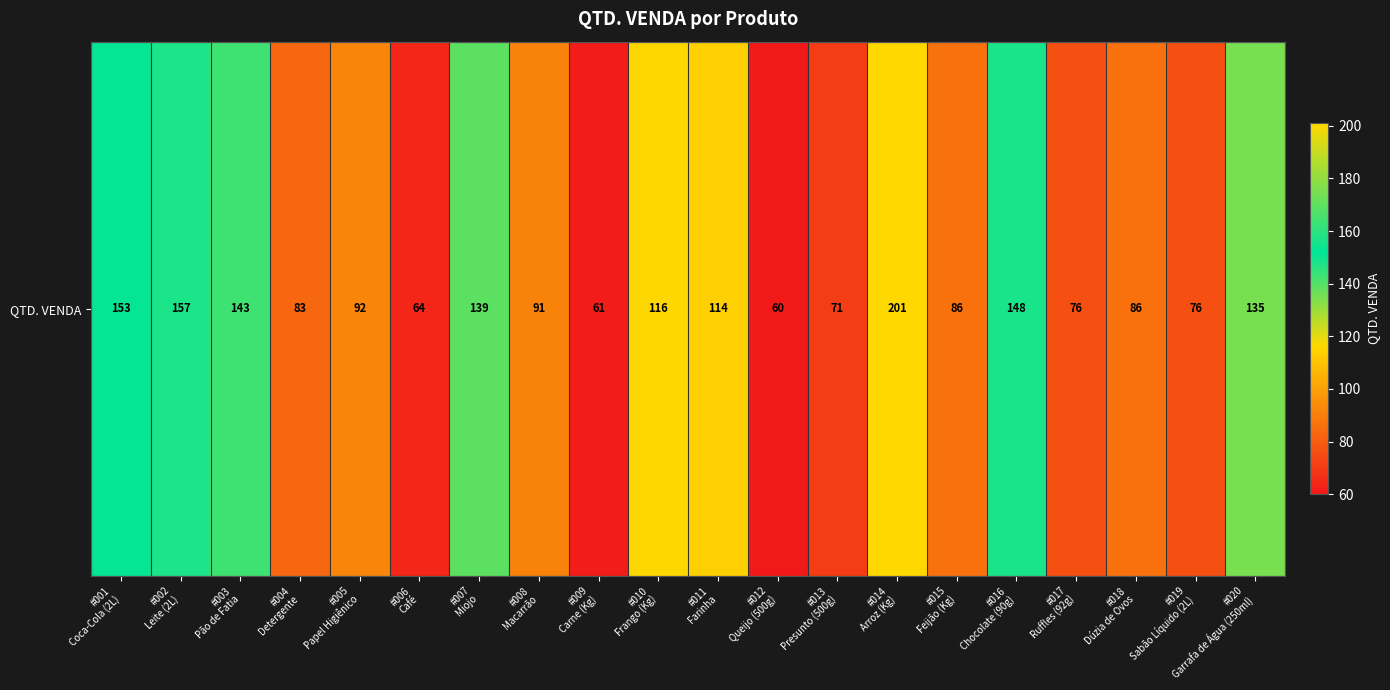

List the labels in order of value, smallest first.

#012
Queijo (500g), #009
Carne (Kg), #006
Café, #013
Presunto (500g), #017
Ruffles (92g), #019
Sabão Líquido (2L), #004
Detergente, #015
Feijão (Kg), #018
Dúzia de Ovos, #008
Macarrão, #005
Papel Higiênico, #011
Farinha, #010
Frango (Kg), #020
Garrafa de Água (250ml), #007
Miojo, #003
Pão de Fatia, #016
Chocolate (90g), #001
Coca-Cola (2L), #002
Leite (2L), #014
Arroz (Kg)